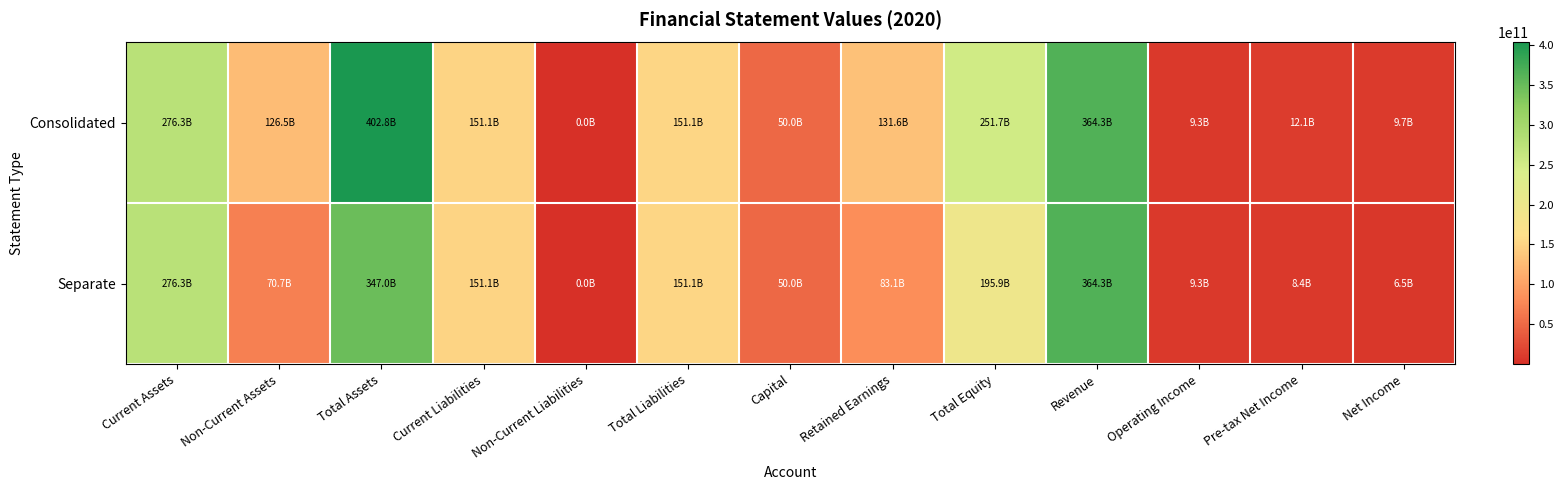

Reading left to right, what are all the values shown in this chart?

Consolidated: Current Assets=276291990718	Non-Current Assets=126546582322	Total Assets=402838573040	Current Liabilities=151066908200	Non-Current Liabilities=41151397	Total Liabilities=151108059597	Capital=49997533500	Retained Earnings=131589653877	Total Equity=251730513443	Revenue=364311206453	Operating Income=9317330709	Pre-tax Net Income=12063469985	Net Income=9697411159
Separate: Current Assets=276291990718	Non-Current Assets=70706134588	Total Assets=346998125306	Current Liabilities=151066908200	Non-Current Liabilities=41151397	Total Liabilities=151108059597	Capital=49997533500	Retained Earnings=83140959715	Total Equity=195890065709	Revenue=364311206453	Operating Income=9317330709	Pre-tax Net Income=8430088639	Net Income=6535751873